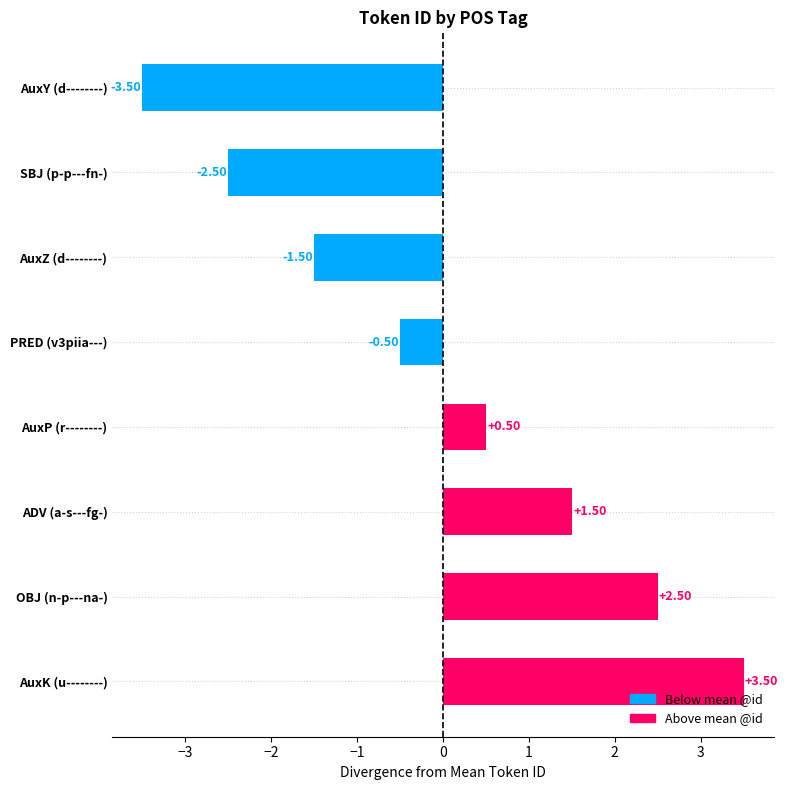

What is the difference between the maximum and second lowest values?

6.0